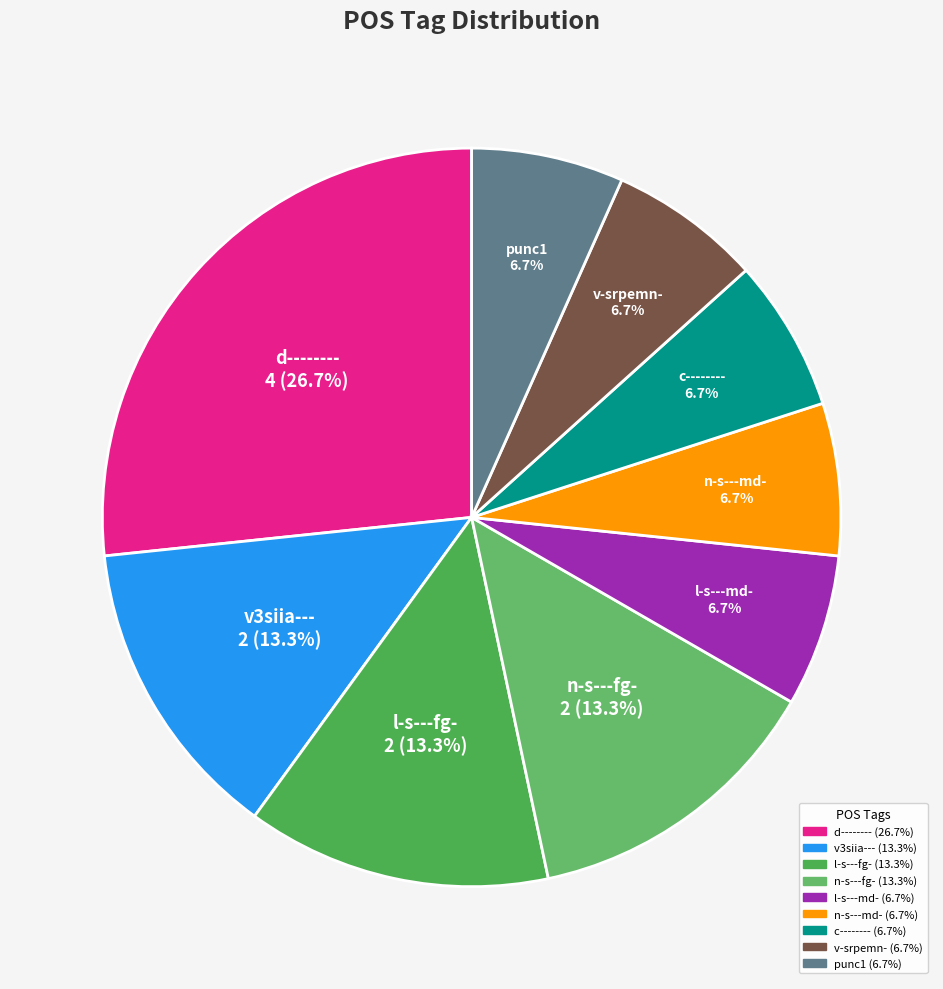

To the nearest percent, what is the average slice percentage?

11%